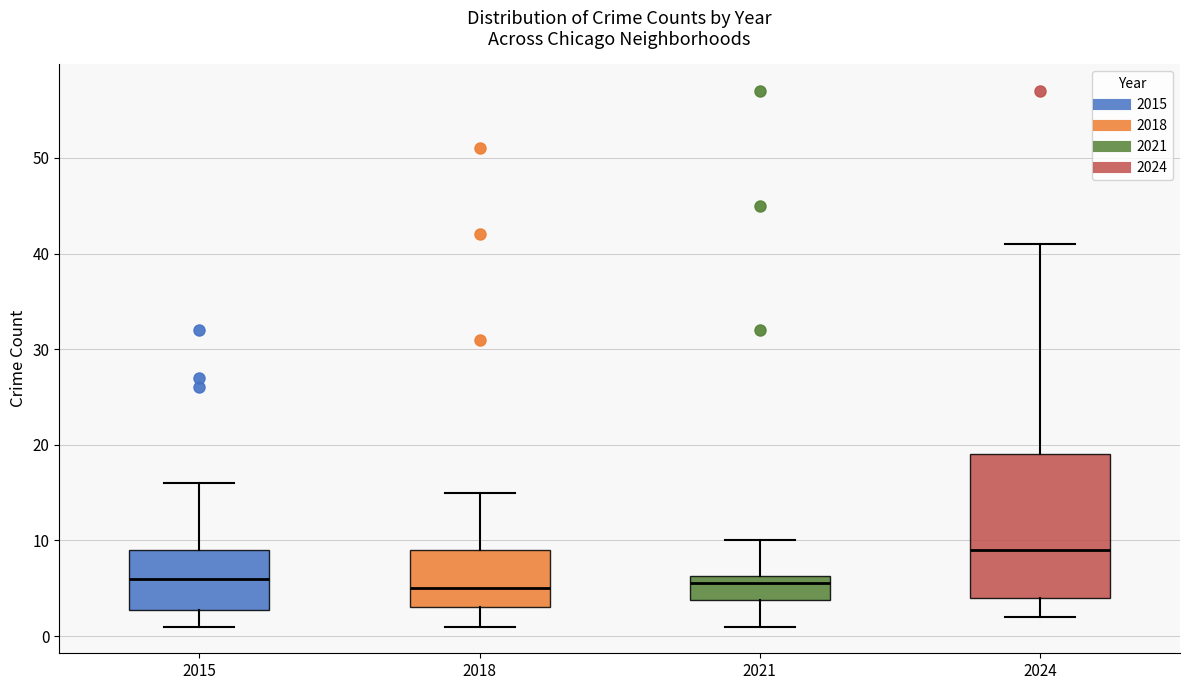

Reading left to right, read every box against the y-axis: the position of its median line, the range the box covers, and the ends of its whiskers. The values are not printed on the chart, so give them approximately, as read against the axis.

2015: median 6, box 3 to 9, whiskers 1 to 16
2018: median 5, box 3 to 9, whiskers 1 to 15
2021: median 6 (just below the box's upper edge), box 4 to 6, whiskers 1 to 10
2024: median 9, box 4 to 19, whiskers 2 to 41